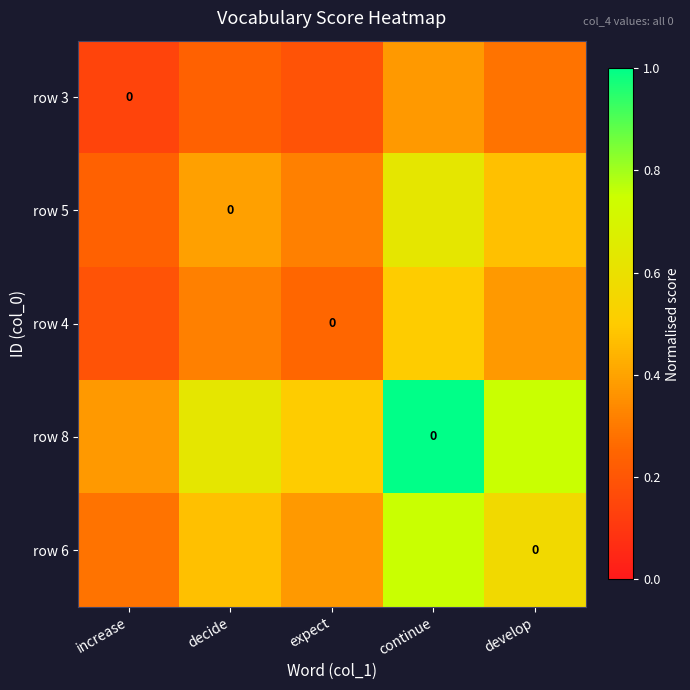

What is the spread (max minus min) of values at expect?

0.3